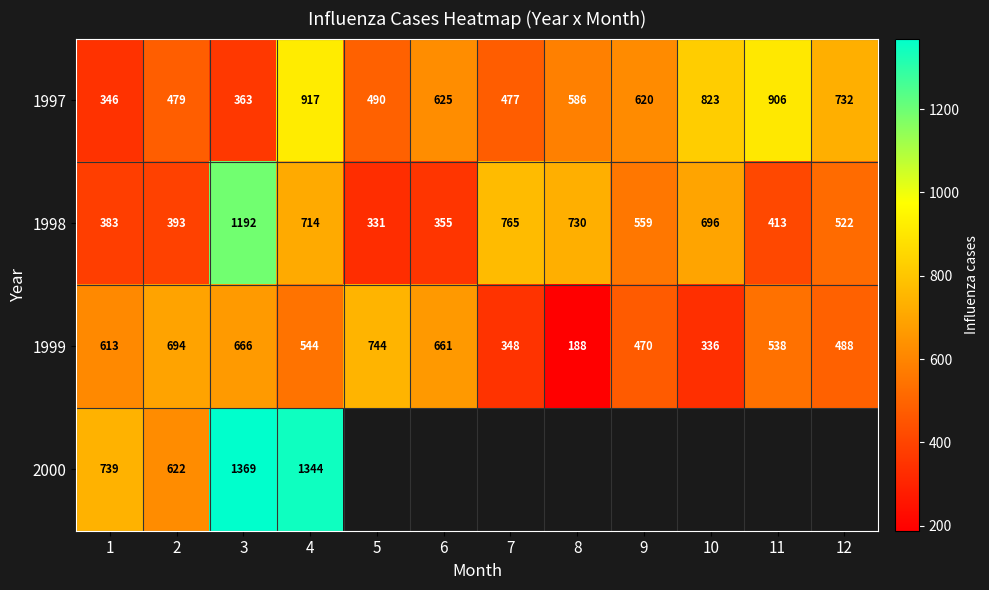

Rank the categories by 1999 value from highest to lowest.

5, 2, 3, 6, 1, 4, 11, 12, 9, 7, 10, 8